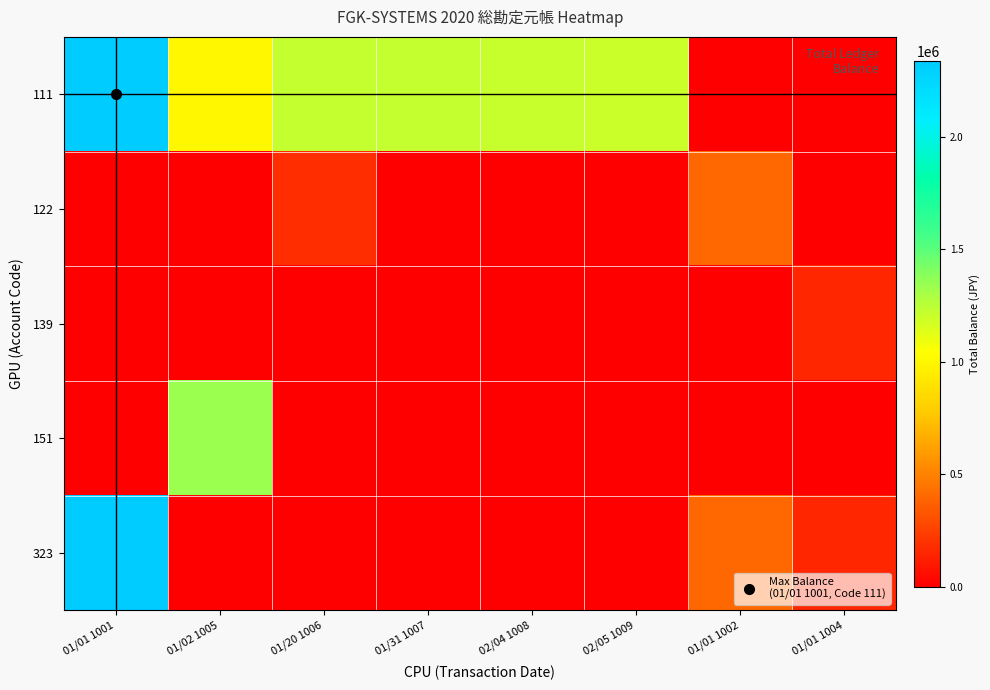

Rank the series by their maximum value, from lowest to highest.

139, 122, 151, 111, 323